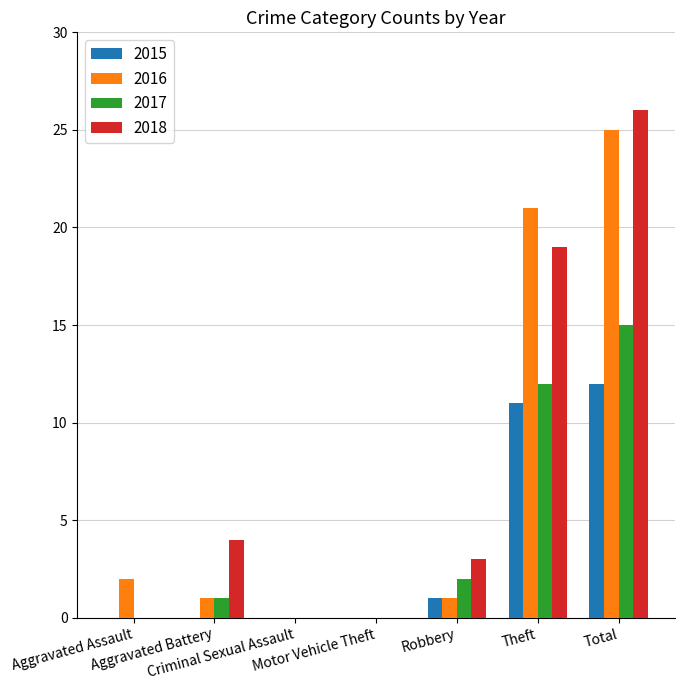

The value of 2016 at Theft is 21. True or false?

True